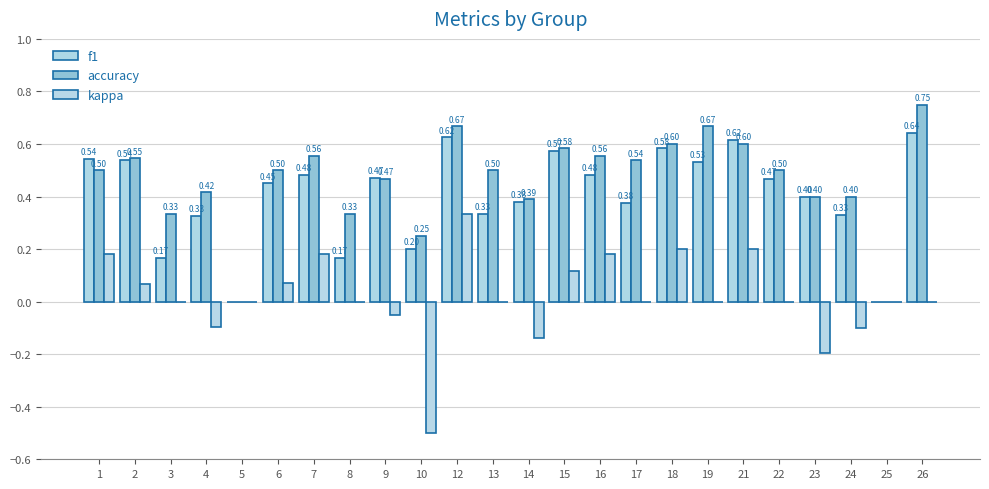

True or false: accuracy has a value of 0.6 at 16.

True